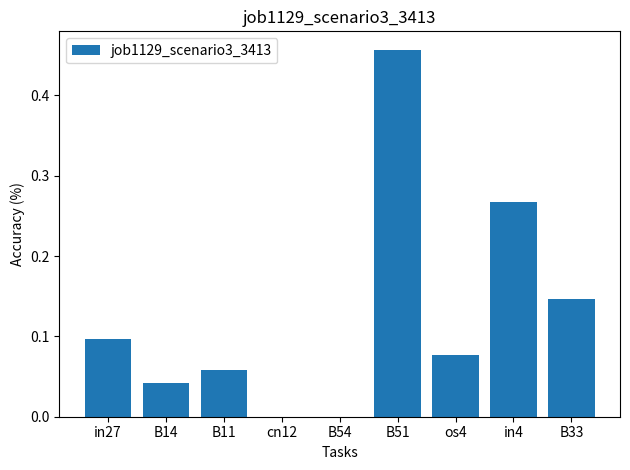

What is the change in value from B14 to in4?

+0.2